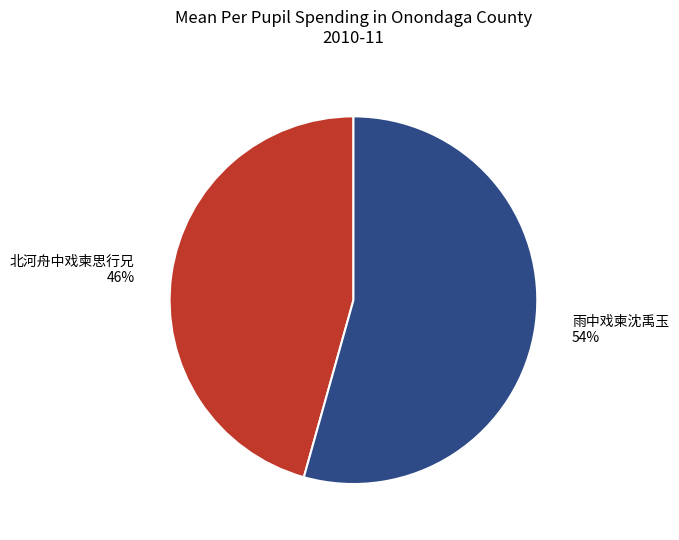

True or false: 北河舟中戏柬思行兄 accounts for 46% of the total.

True